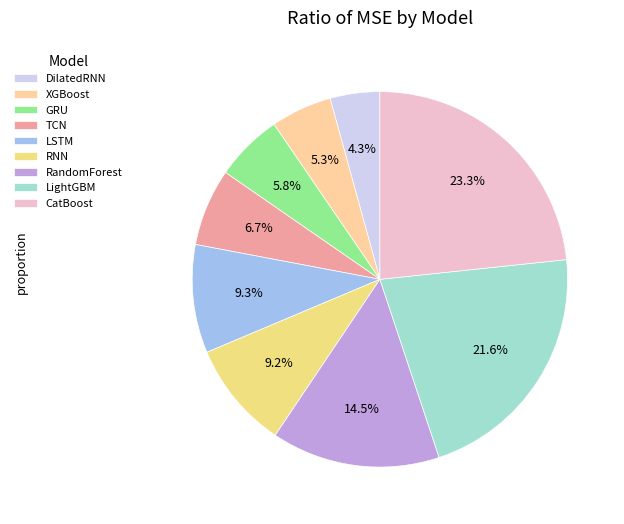

Does LightGBM represent more than half of the total?

No